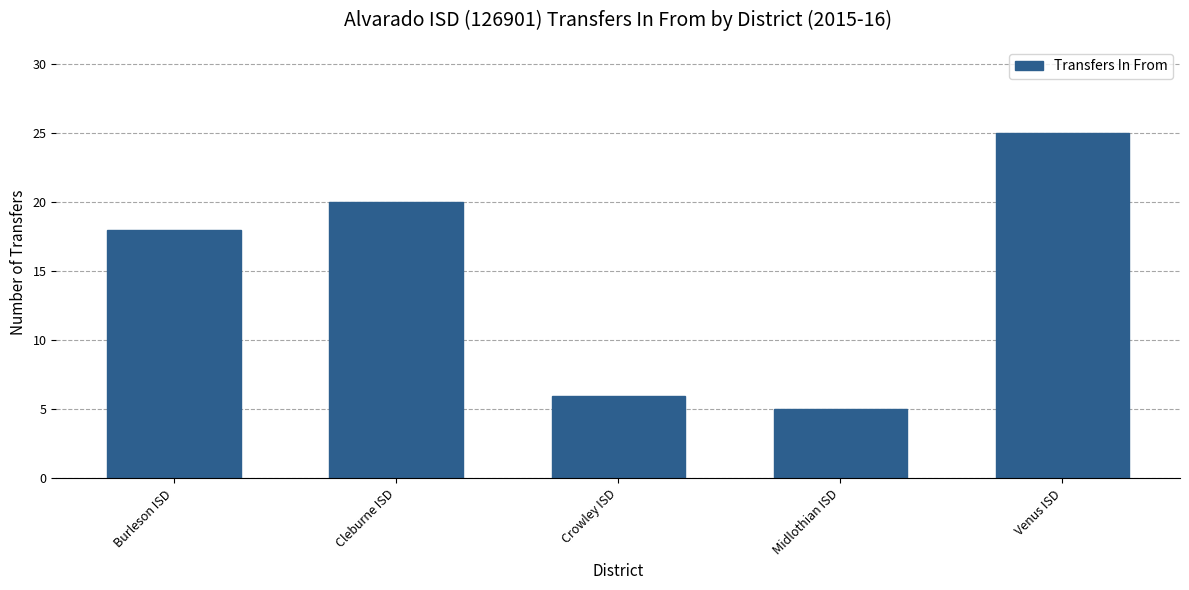

Does the chart contain any negative values?

No